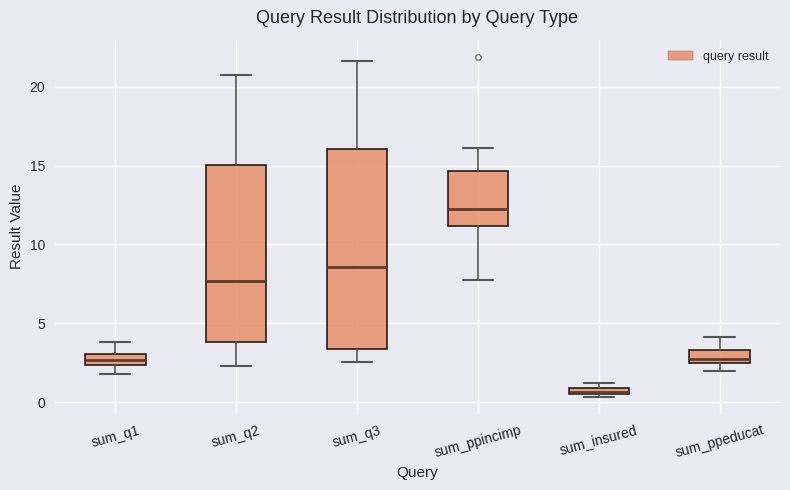

Comparing the boxes themselves (not the whiskers), which one is the tallest?

sum_q3